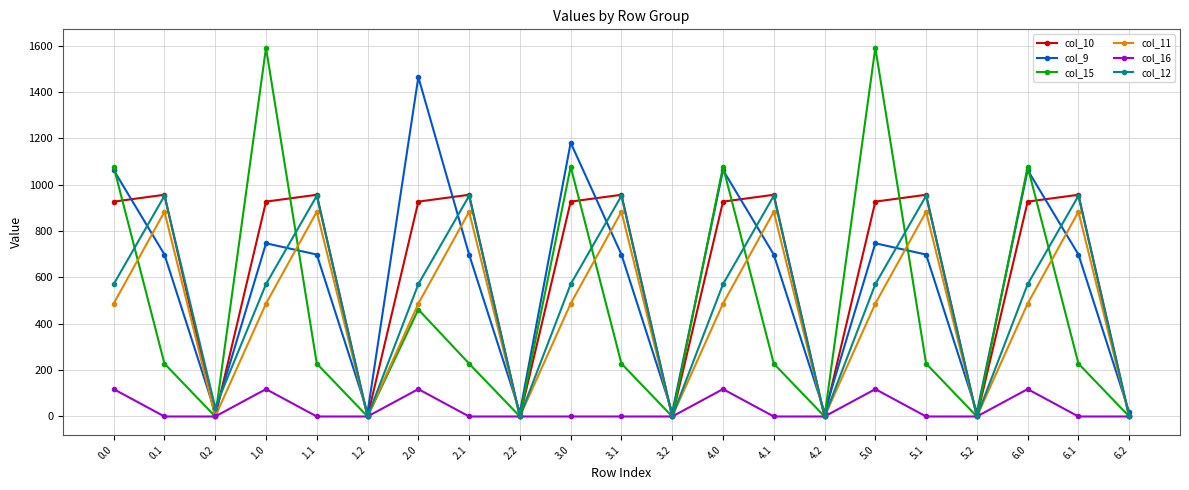

What is the label of the 14th point from the right?

2.1